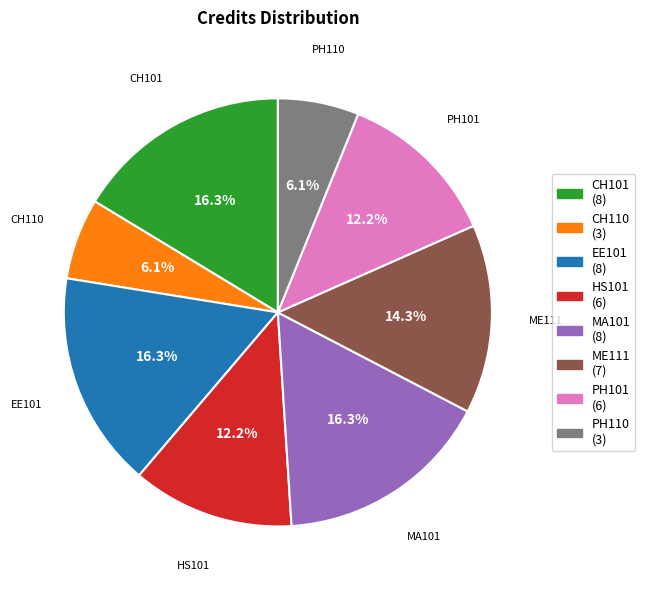

What is the ratio of the value at CH101 to the value at ME111?

1.1